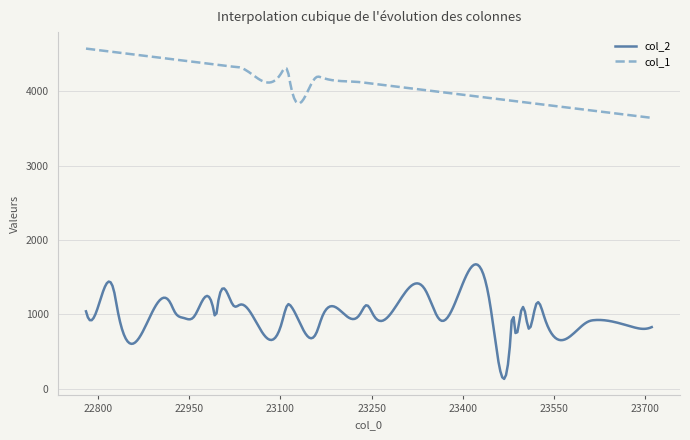

List the series in order of their overall mean, lowest first.

col_2, col_1